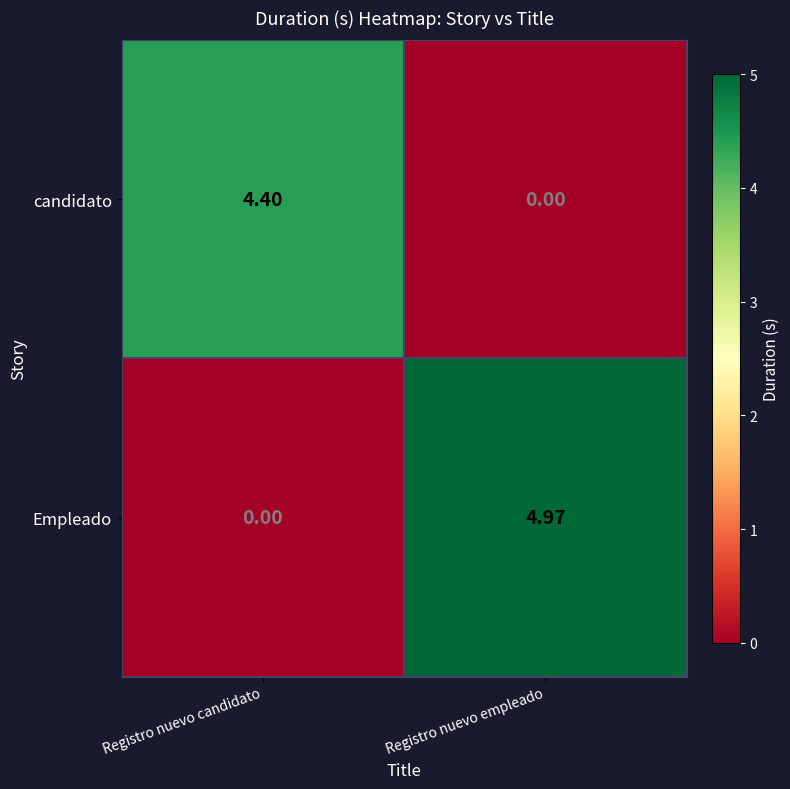

At which label does candidato reach its peak?

Registro nuevo candidato